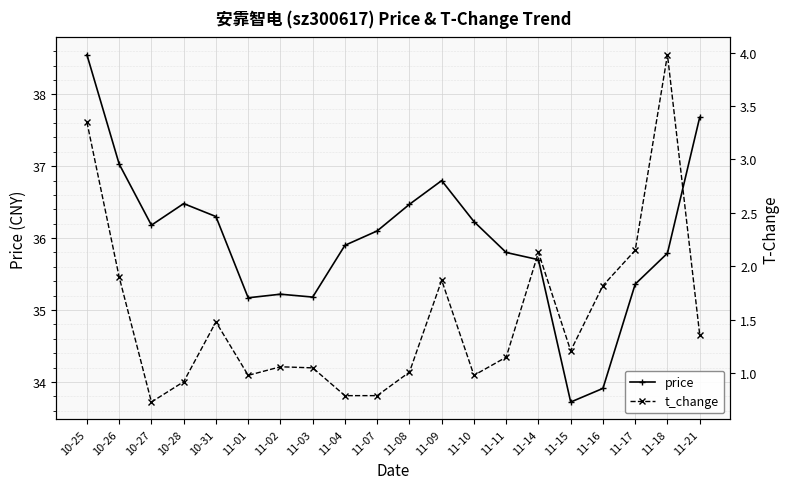

In t_change, how many points are higher than both neighbors (excluding endpoints)?

5